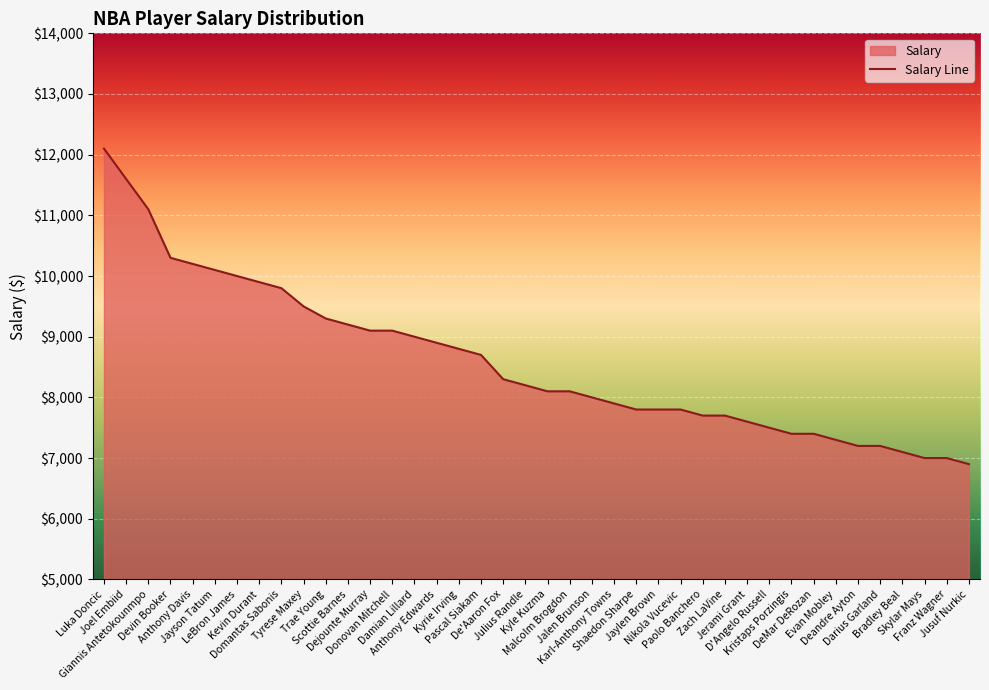

What is the difference between the maximum and minimum values?

5200